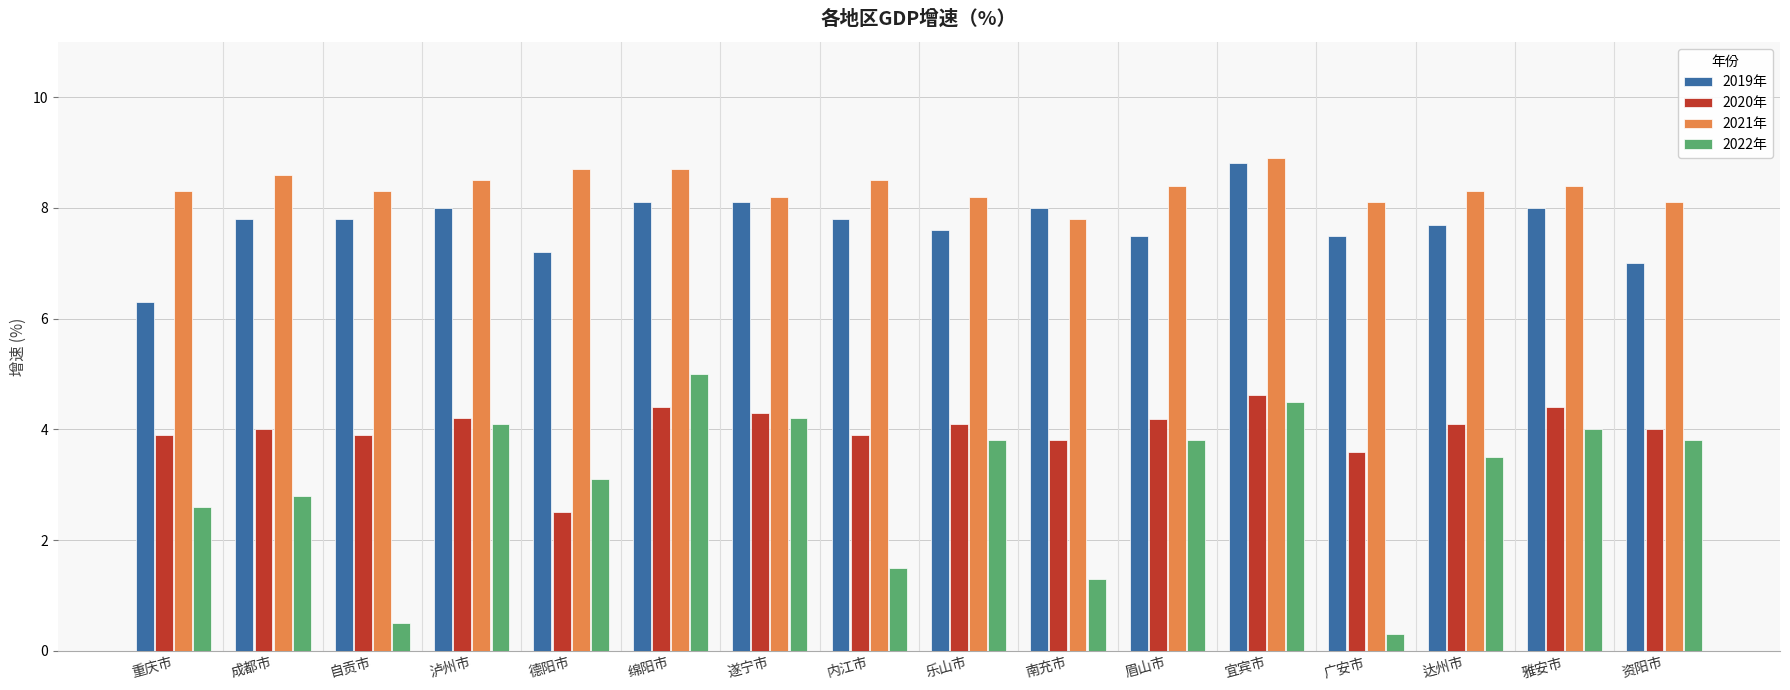

Rank the series at 广安市 from highest to lowest value.

2021年, 2019年, 2020年, 2022年